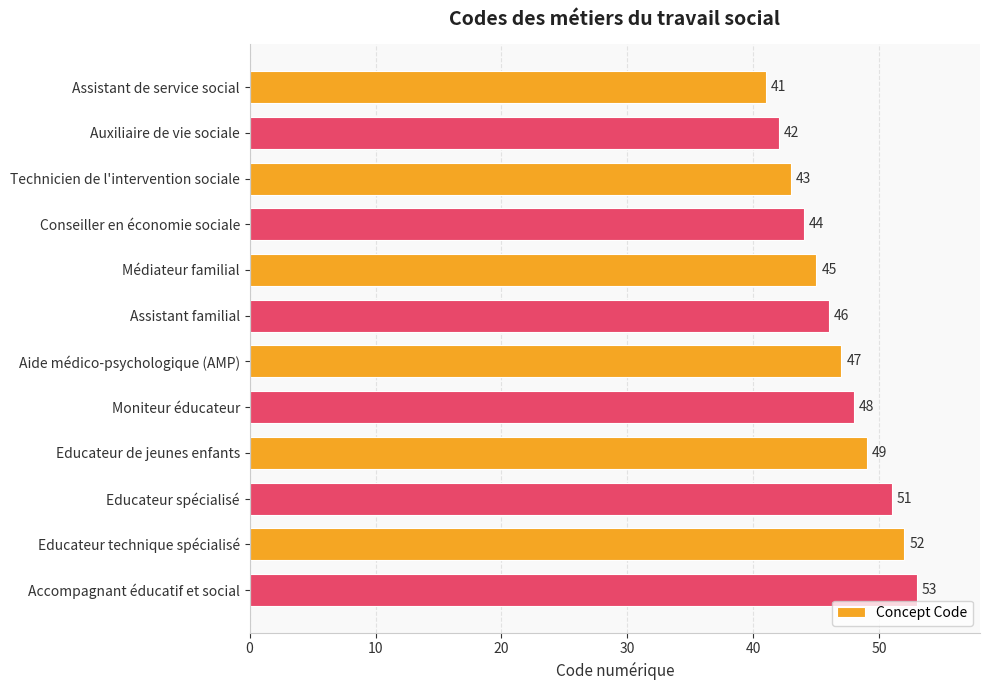

The chart shows a value of 42 at Auxiliaire de vie sociale. True or false?

True